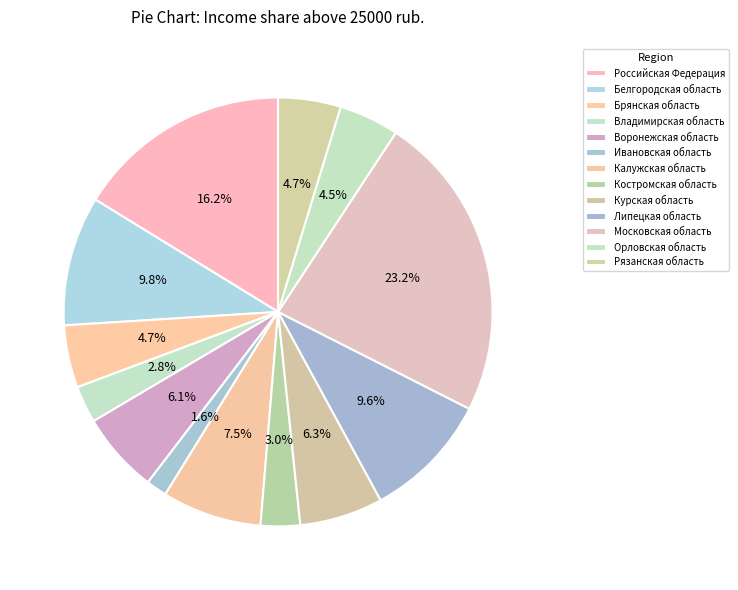

What is the total percentage of Воронежская область and Белгородская область?

15.9%